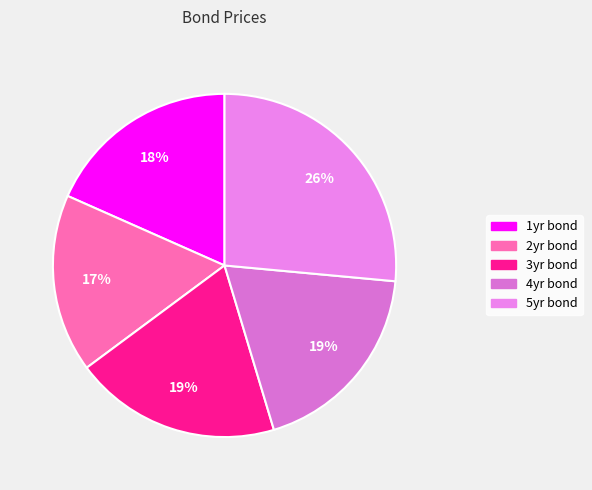

Is there any slice that represents more than half of the pie?

No